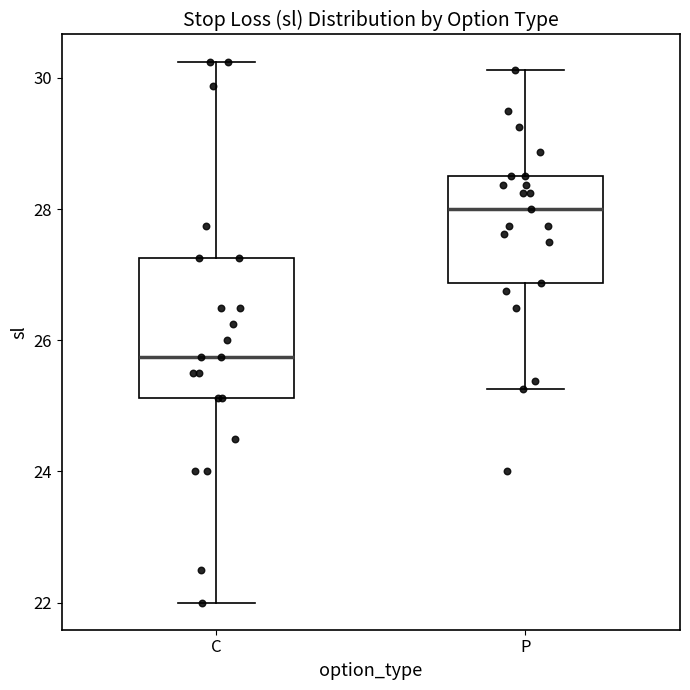

Reading left to right, transcribe this box plot: for each box, give where its median line is, the range the box spans, and where its two whiskers end, as read against the y-axis. The values are not printed on the chart, so give them approximately, as read against the axis.

C: median 25.8, box 25.2 to 27.2, whiskers 22.0 to 30.2
P: median 28.0, box 26.8 to 28.6, whiskers 25.2 to 30.2